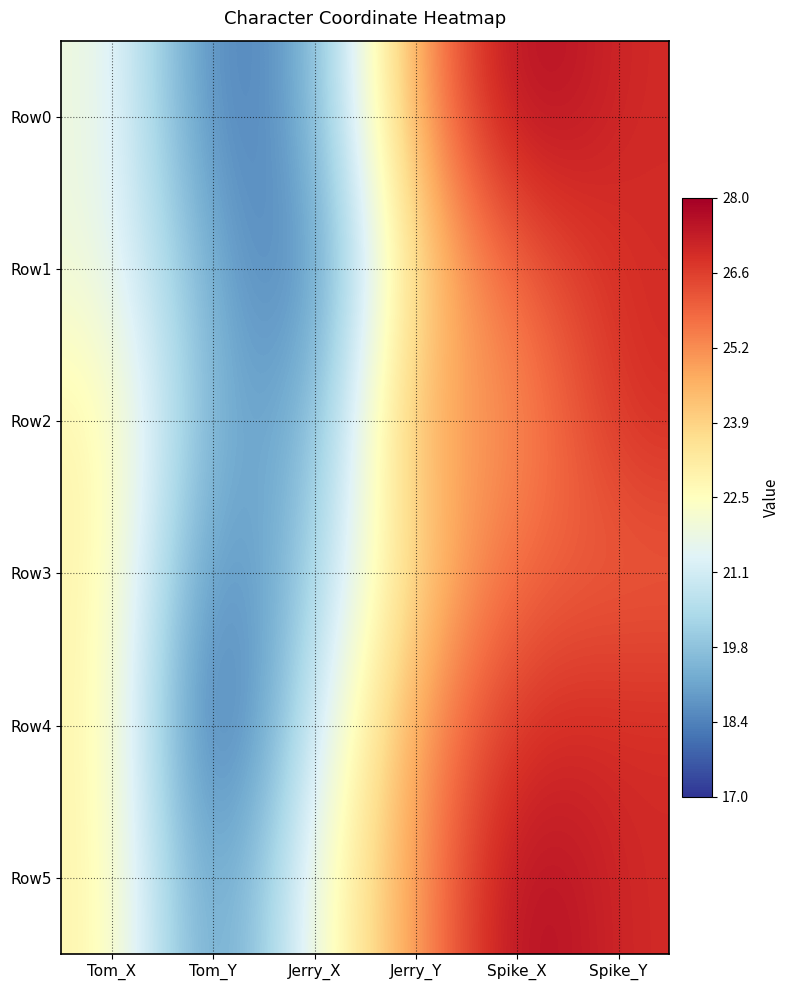

What is the total value across all series at Spike_X?

160